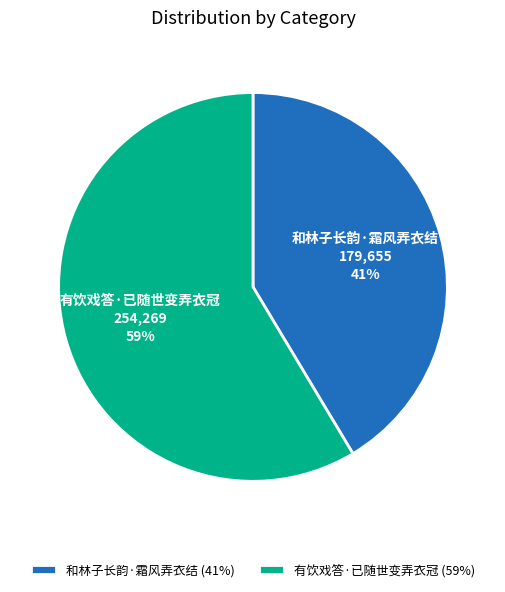

Which slice represents more than half of the pie?

有饮戏答·已随世变弄衣冠